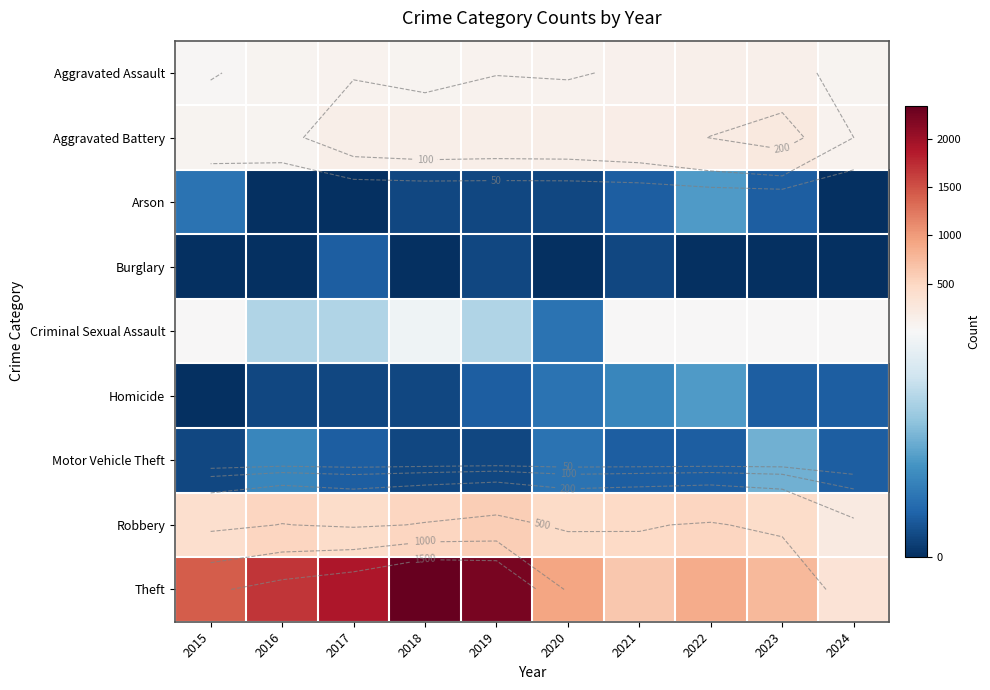

What is the minimum value for Criminal Sexual Assault?

3